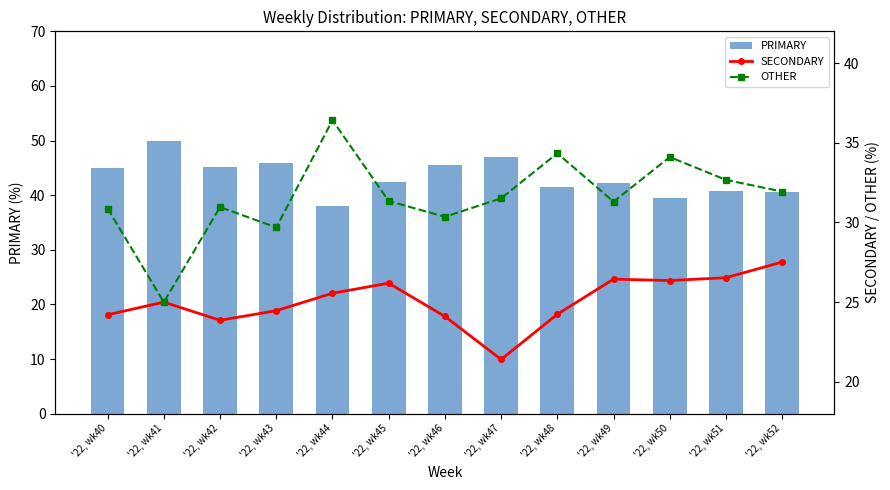

Is it true that OTHER equals 34.1 at '22, wk50?

True